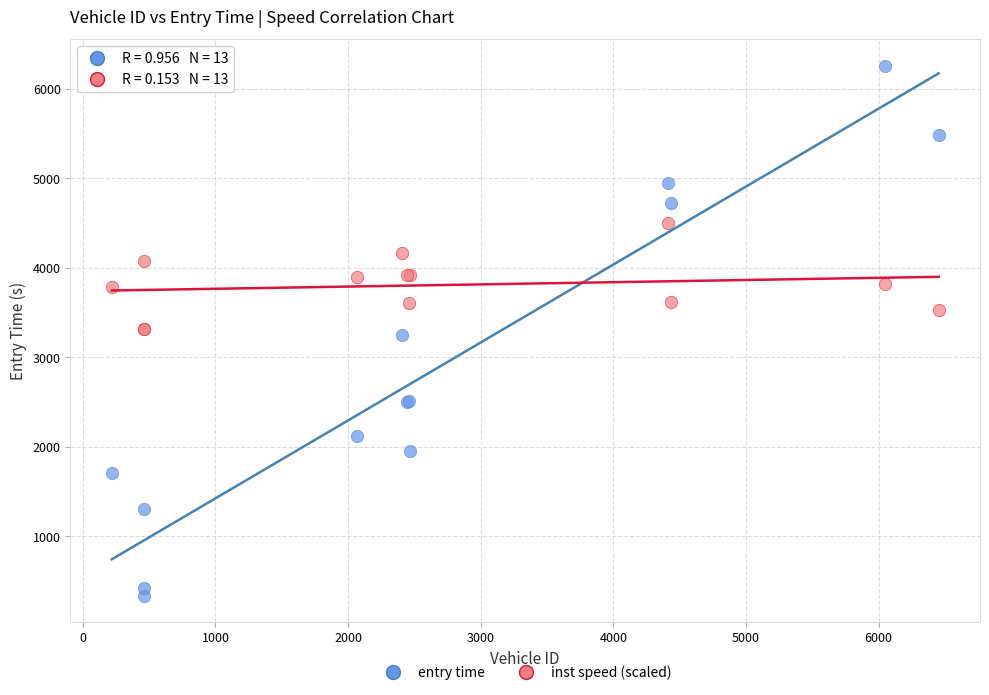

Which series contains the highest Y value?

entry time